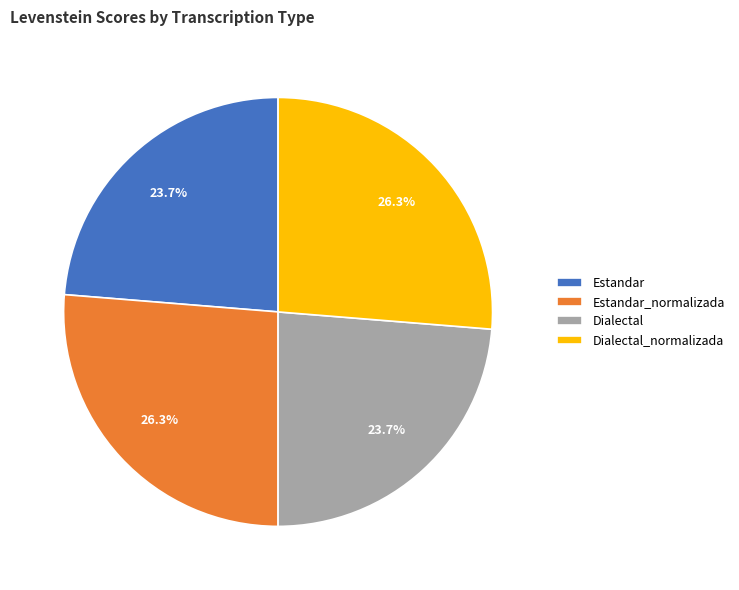

How many segments does this pie chart have?

4